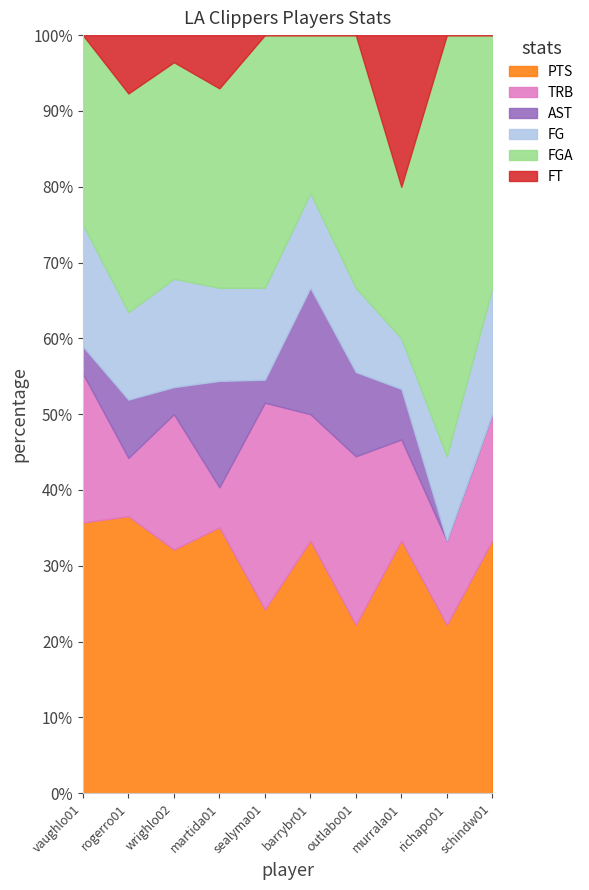

What value does the AST series have at murrala01?

1